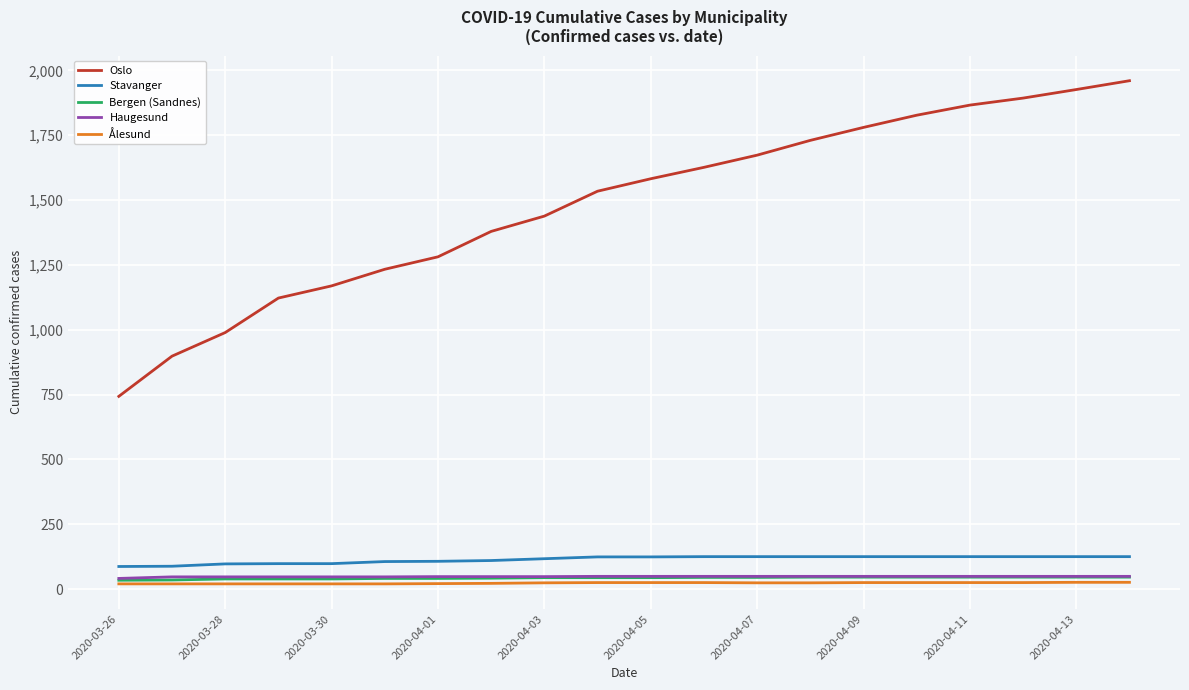

What is the greatest value displayed?

1960